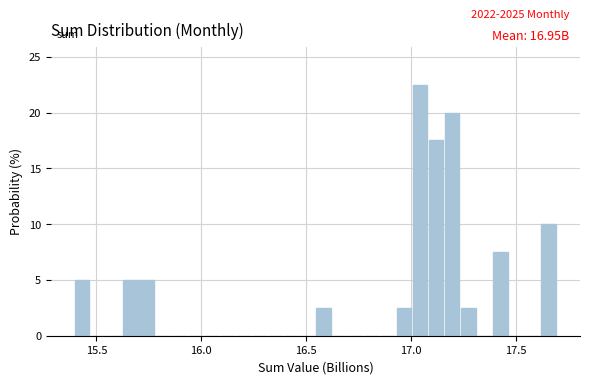

Around what value on the x-axis is the tallest bar? Give the approximate position of its centre, as read against the axis.

17.05